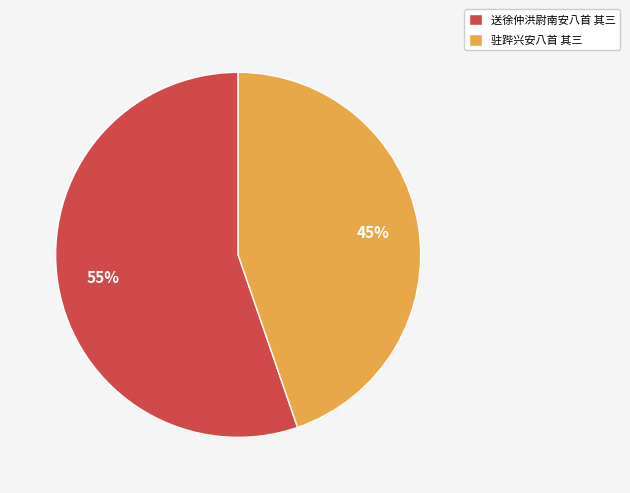

Which slice represents more than half of the pie?

送徐仲洪尉南安八首 其三